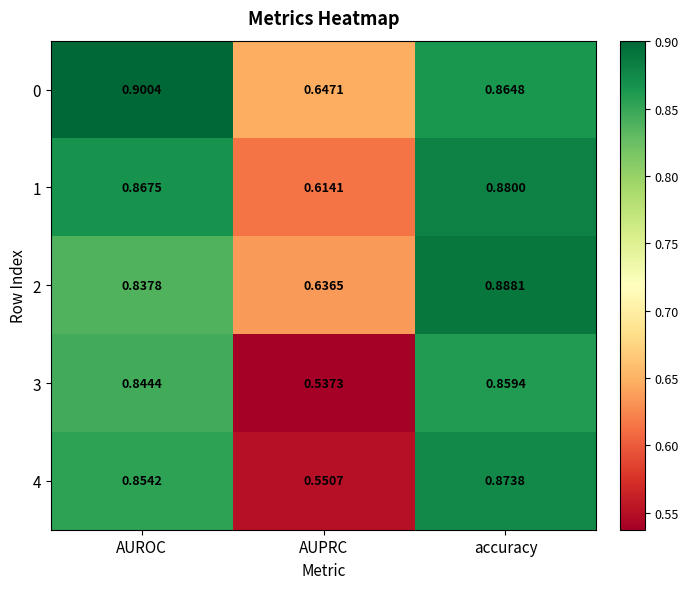

Which series changed the most between AUPRC and accuracy?

4